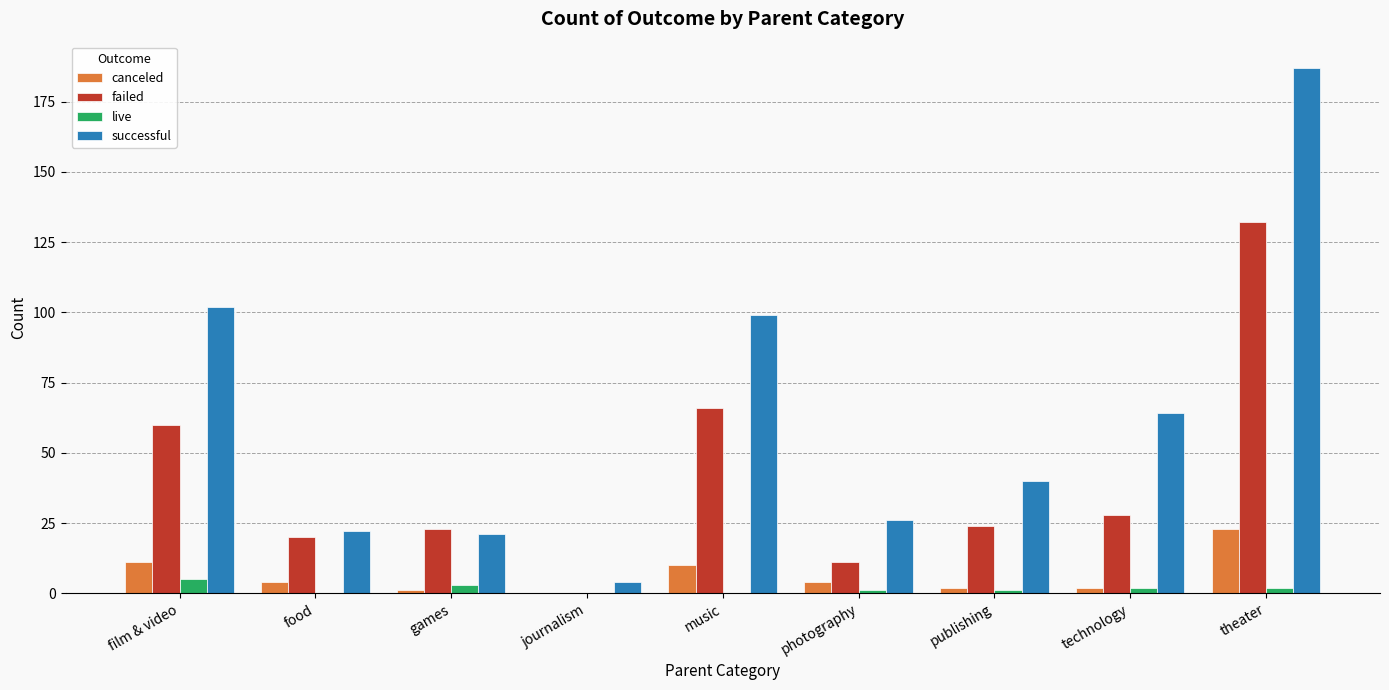

Are the bars grouped side by side (vs. stacked)?

Yes